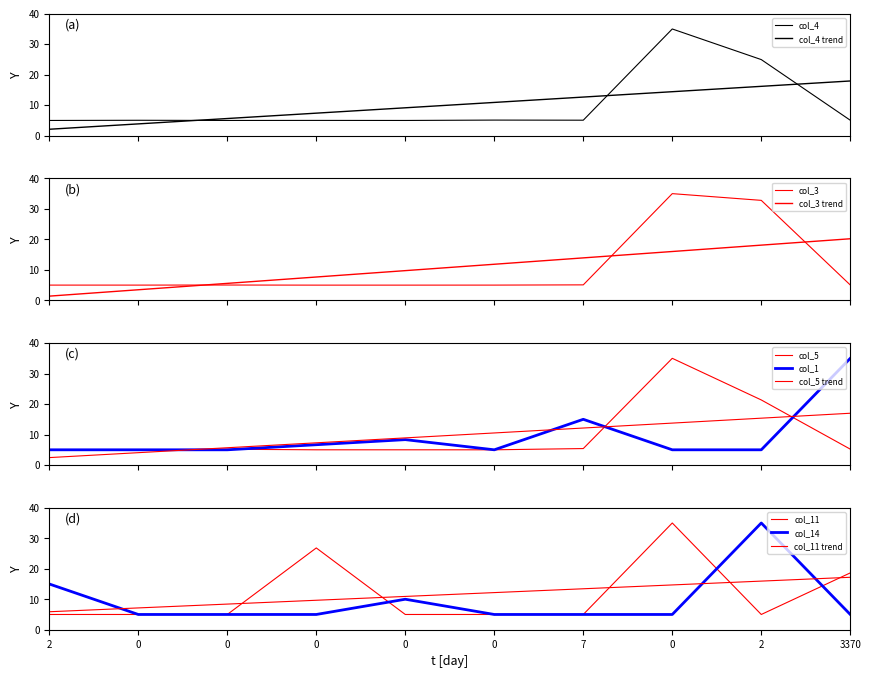

After their last crossing, which series has the higher values: col_11 or col_5?

col_11